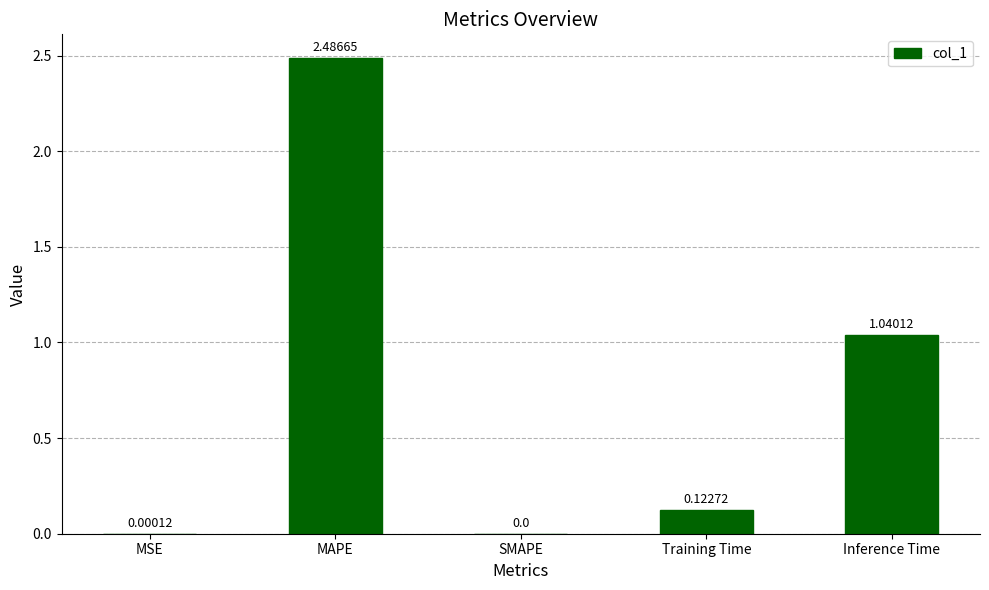

How many positive values are there?

4